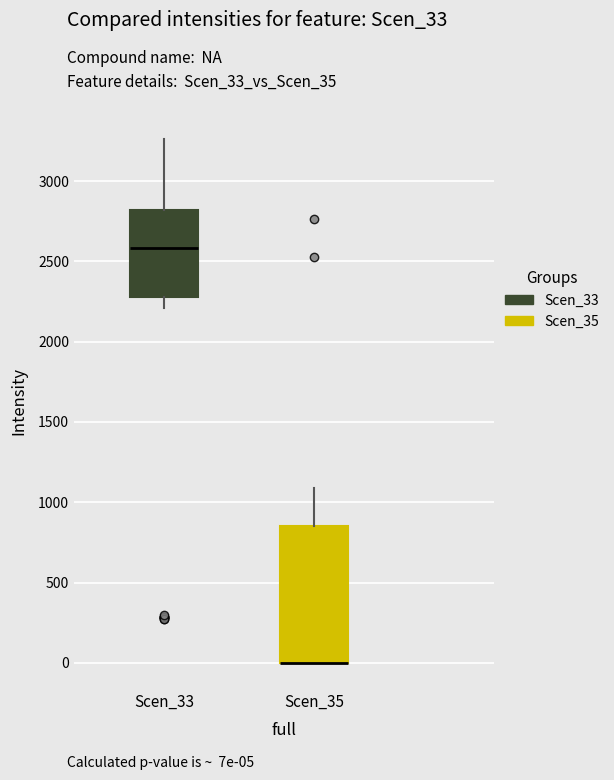

Which box is the tallest, from its lower edge to its upper edge?

Scen_35